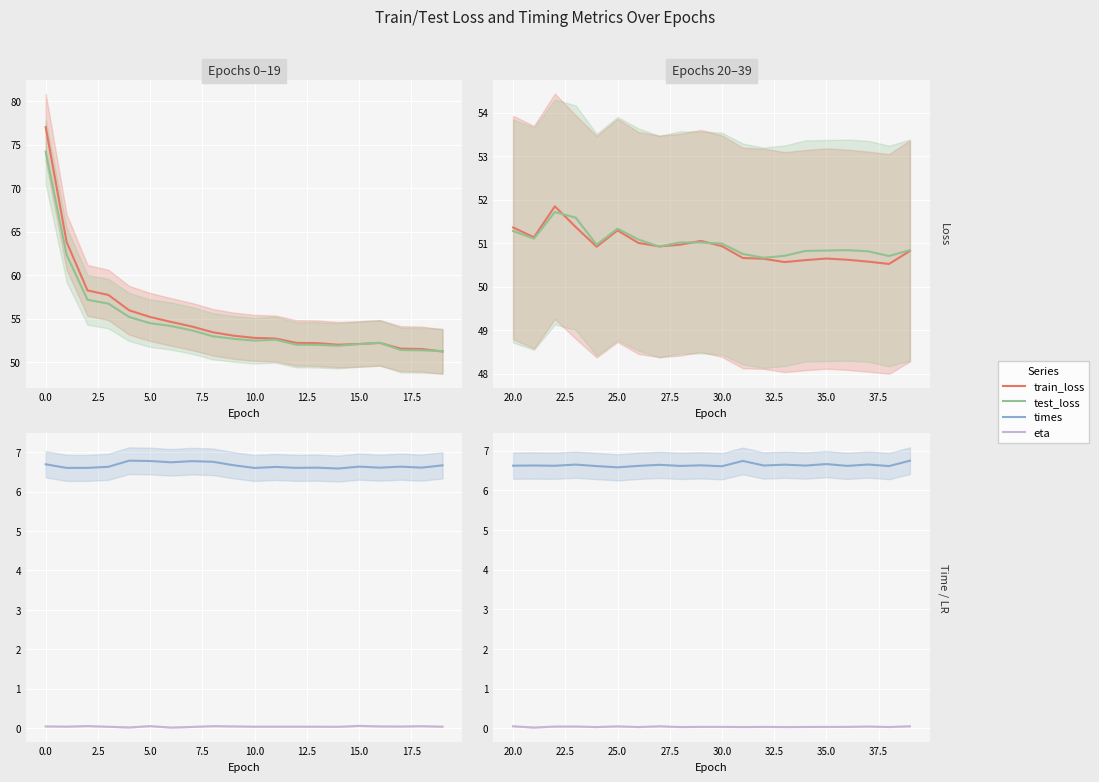

What is the total value across all series at 20.0?

108.7